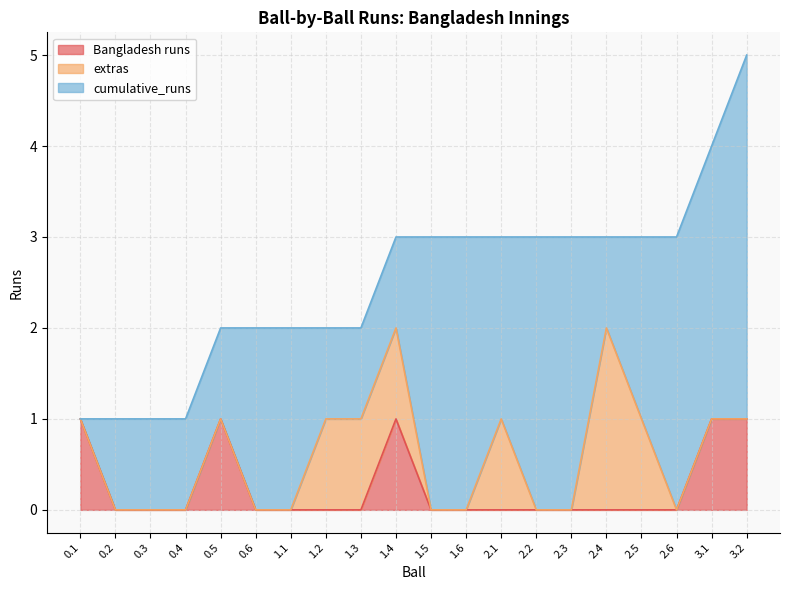

What is the difference between the maximum and minimum values in the cumulative_runs series?

4